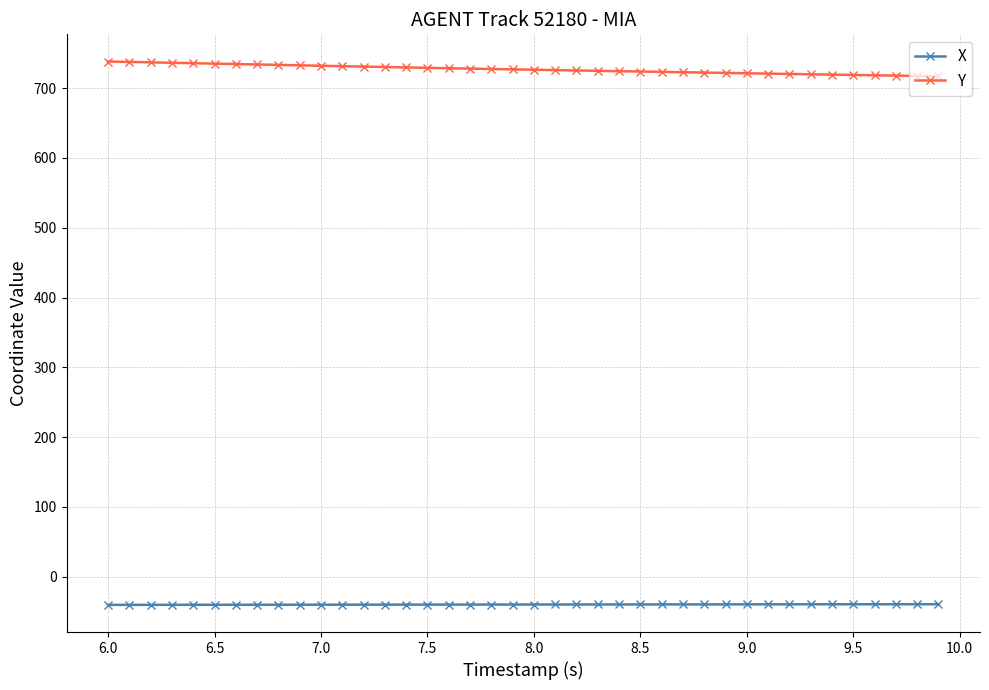

What is the sum of all X values?

-1587.9